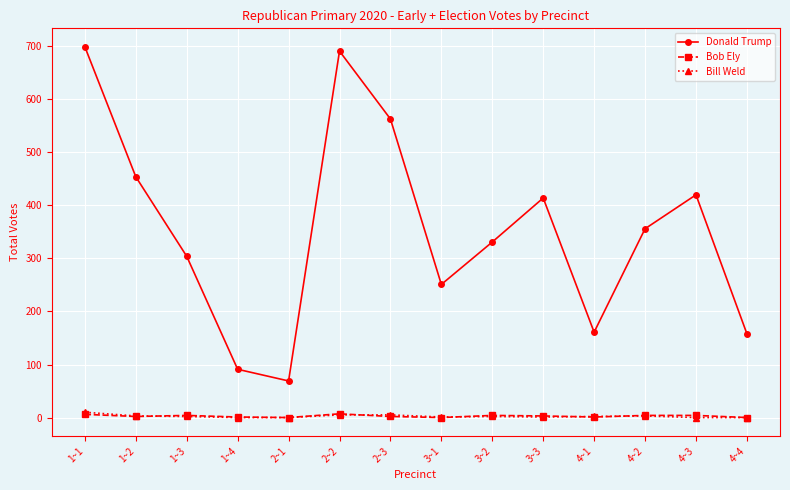

True or false: Bob Ely and Donald Trump intersect in this chart.

False